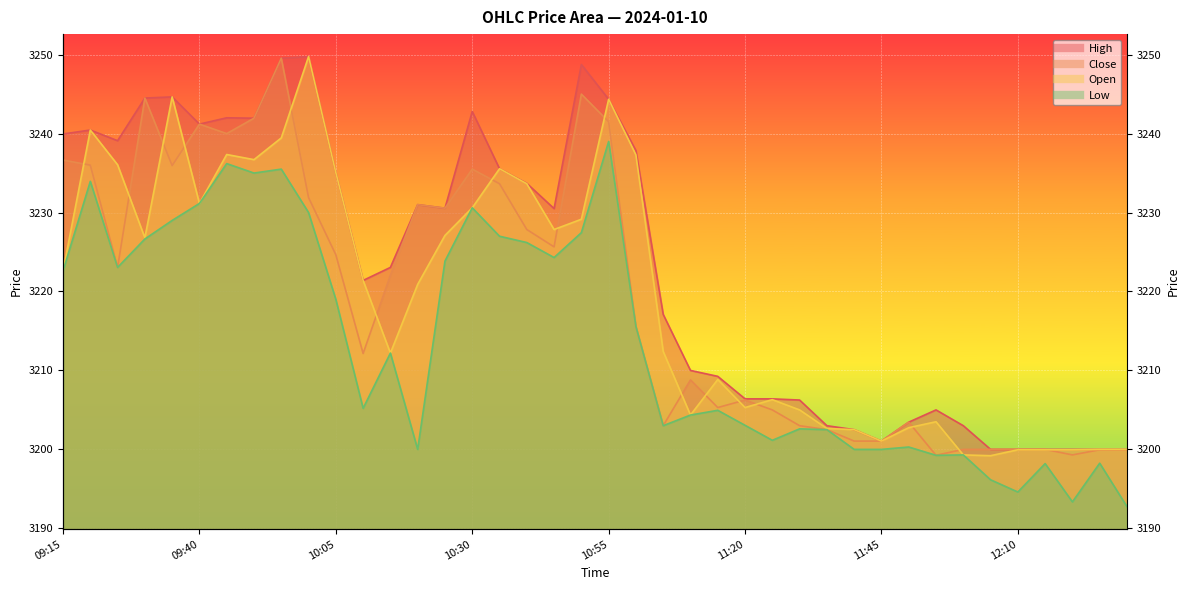

Where is Open nearest to the value 3224?

09:15